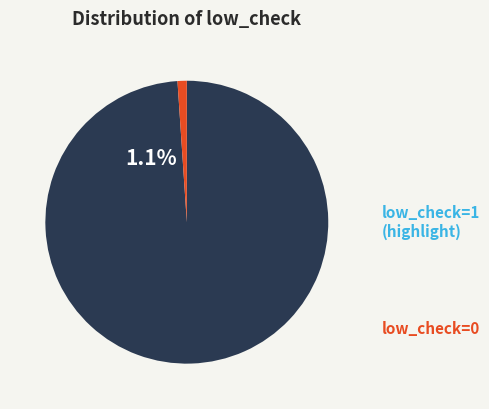

What percentage is the low_check=0 slice, to the nearest percent?

99%